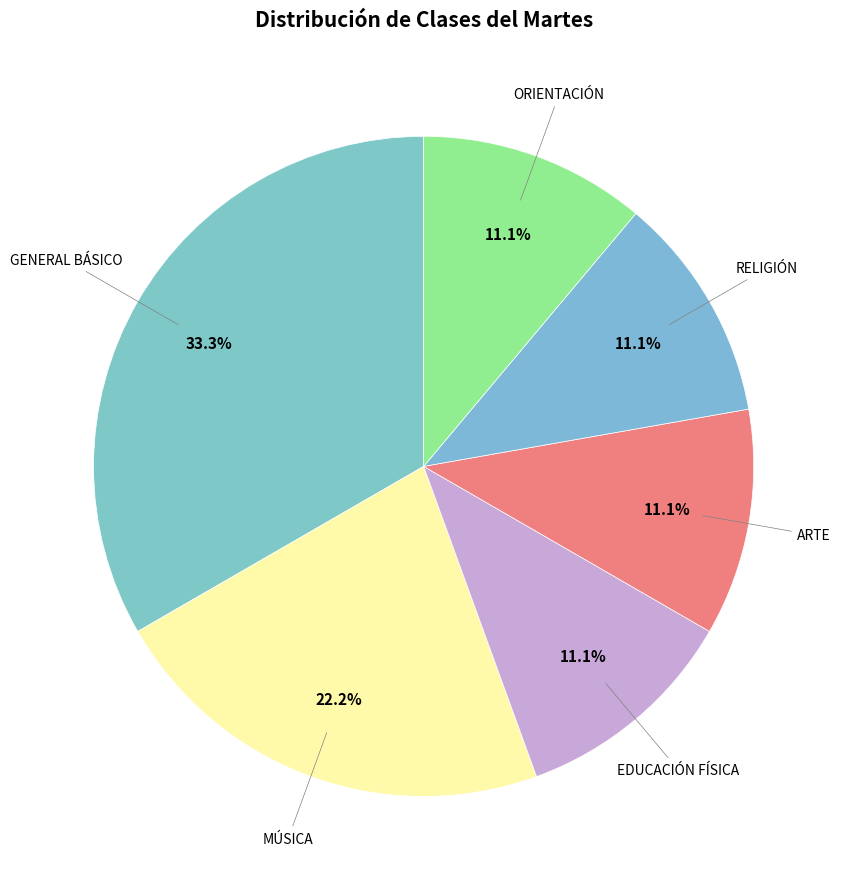

To the nearest percent, what is the average slice percentage?

17%